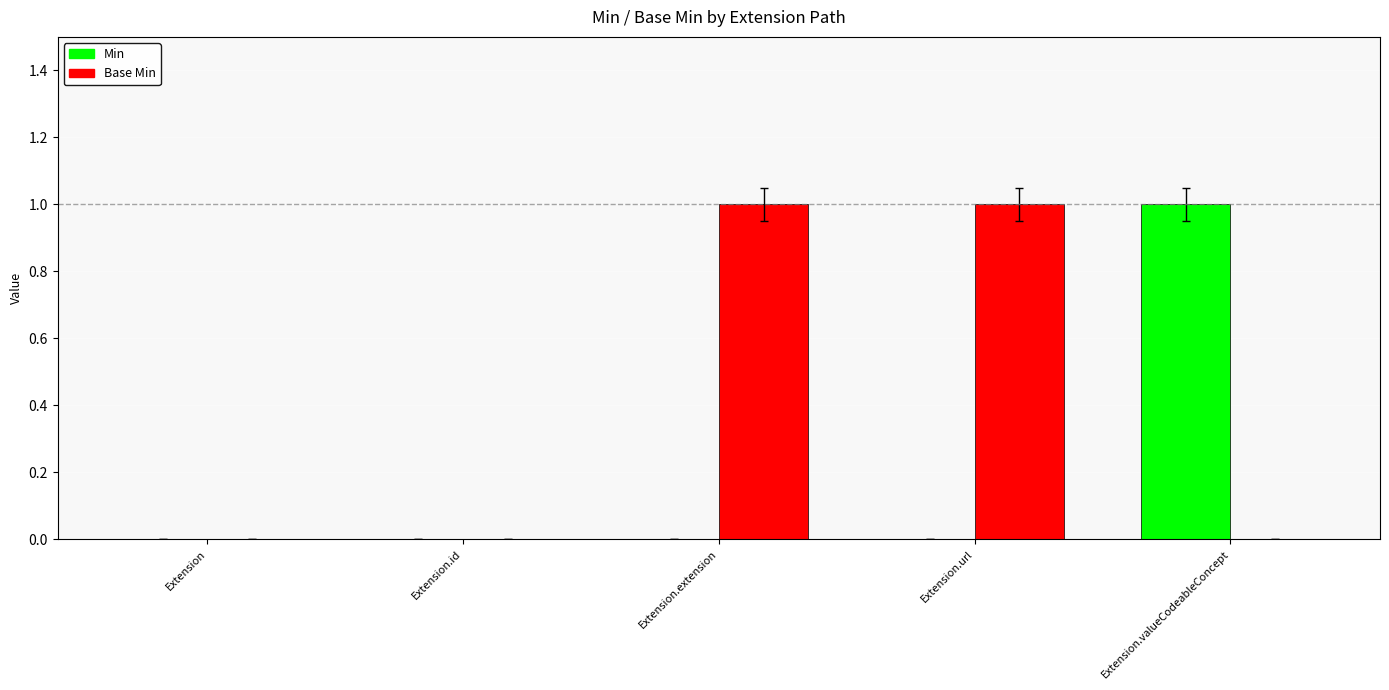

Does the chart contain stacked bars?

No